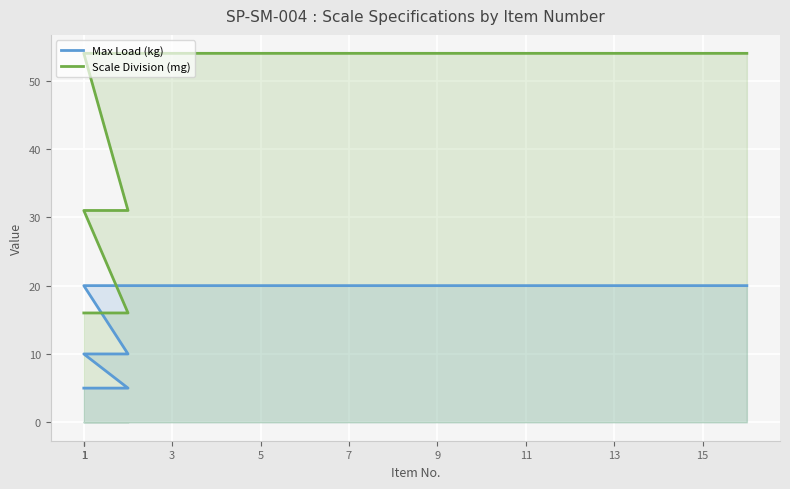

What is the label of the 2nd point from the left?

1